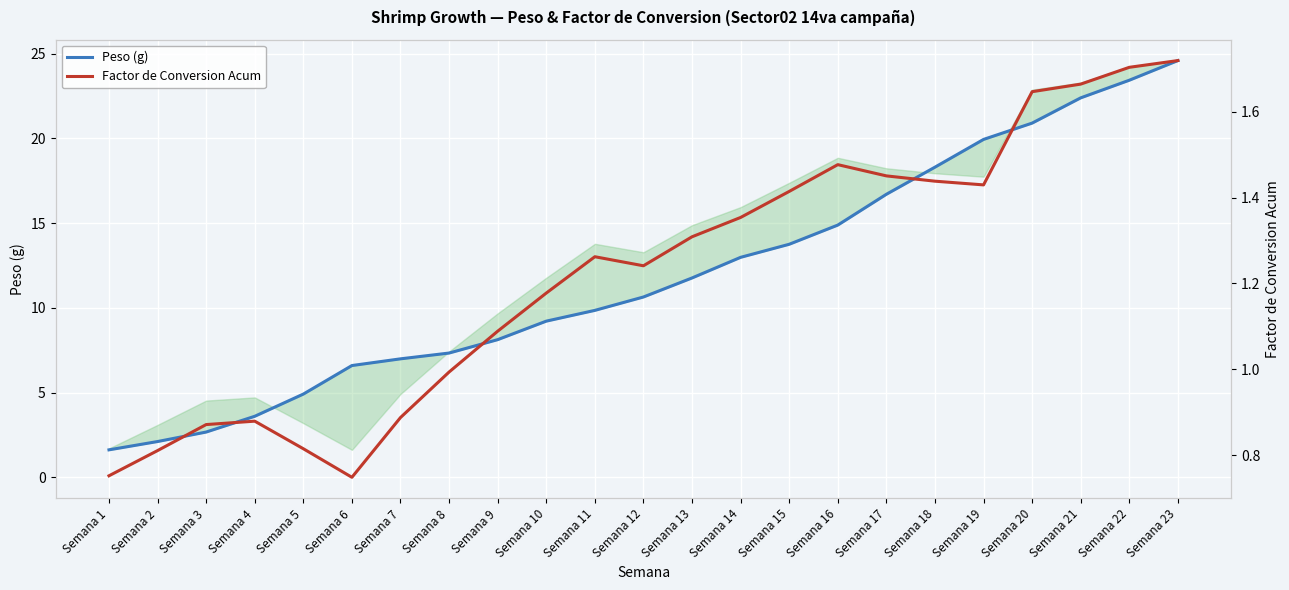

What is the sum of the Factor de Conversion Acum values at Semana 9 and Semana 15?

2.5